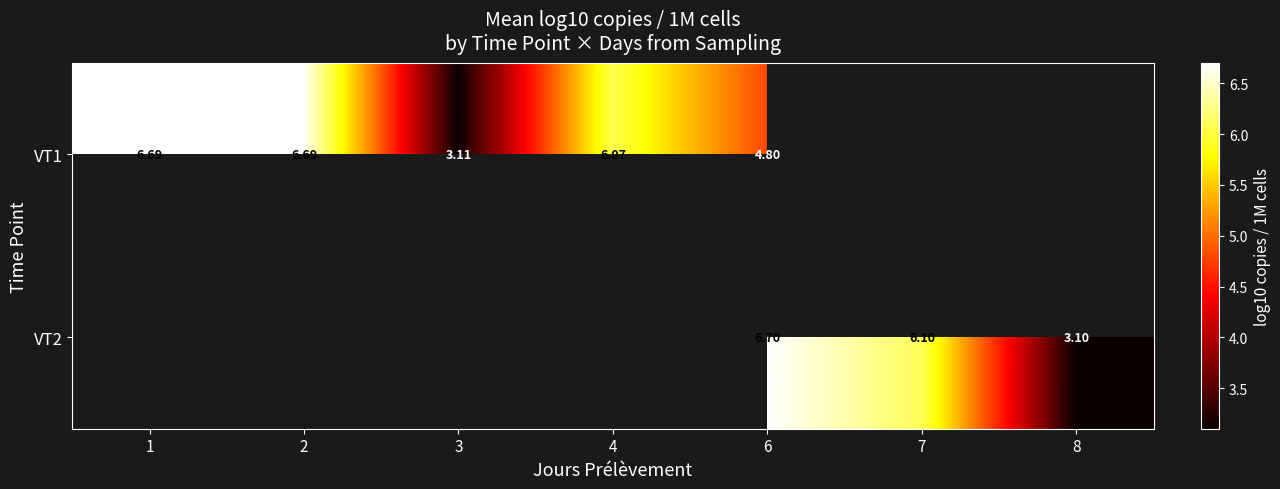

Which series changed the most between 3 and 4?

VT1